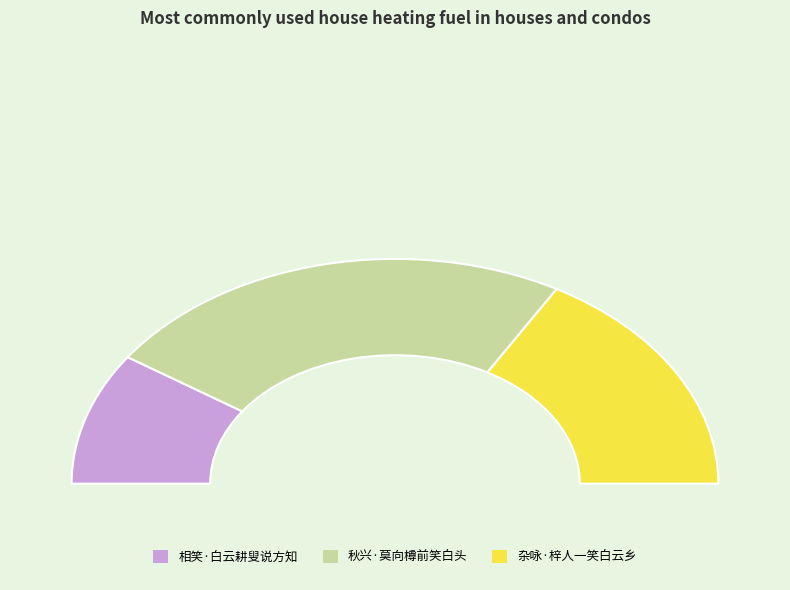

To the nearest percent, what percentage of the pie is 杂咏·梓人一笑白云乡?

33%